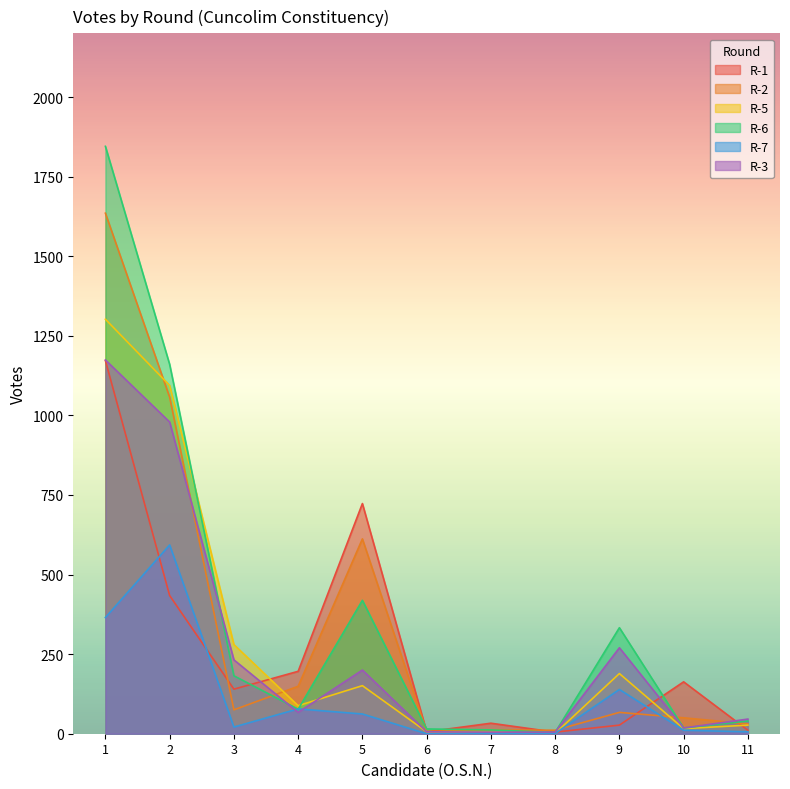

After their last crossing, which series has the higher values: R-1 or R-3?

R-3